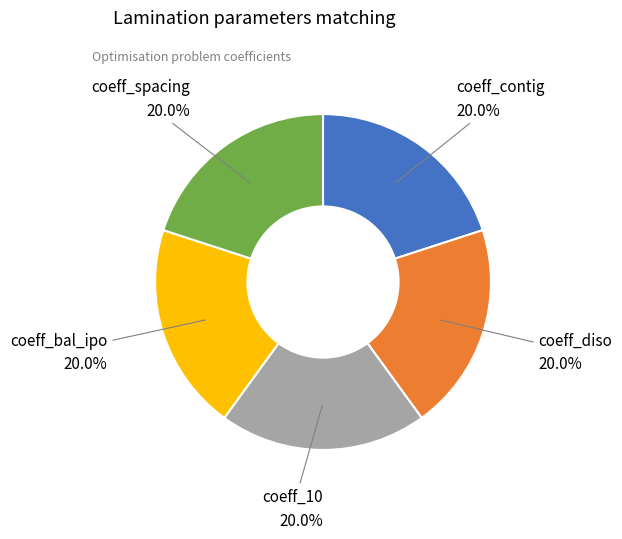

Is there a majority slice in this chart?

No